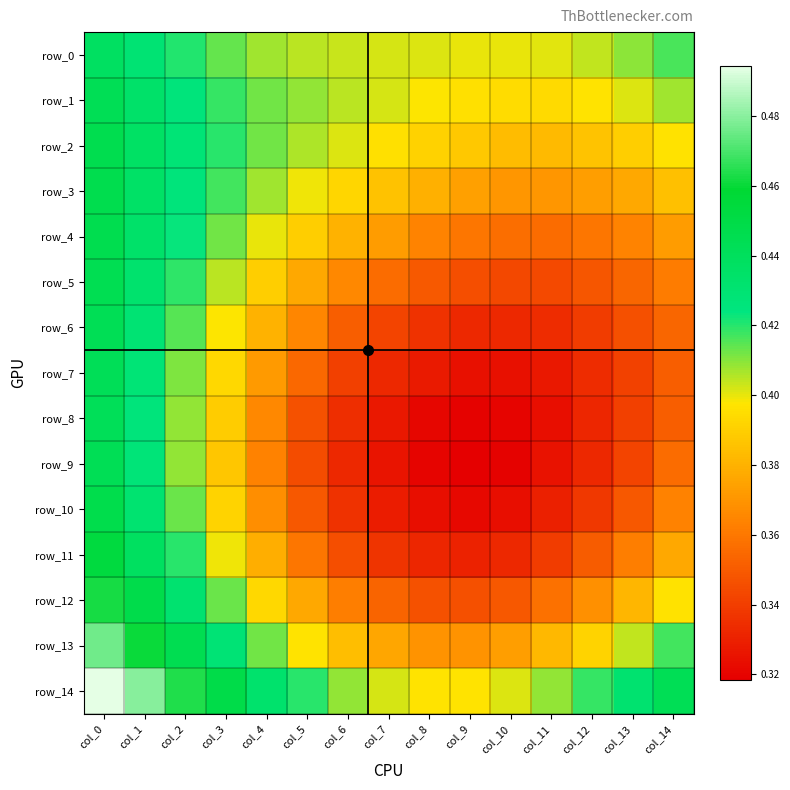

What is the spread (max minus min) of values at col_5?

0.1